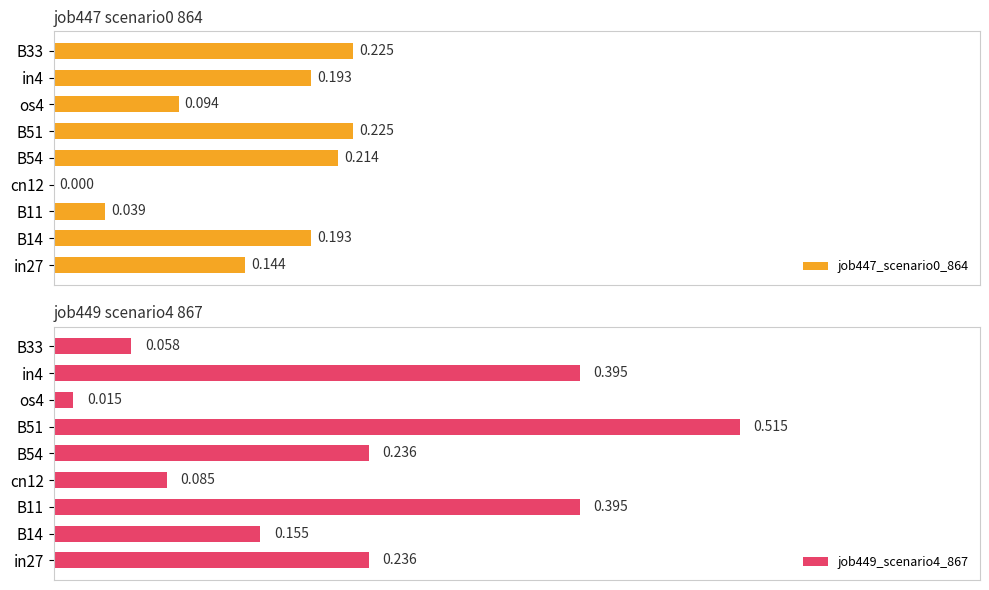

Read the job447_scenario0_864 value at in4.

0.2